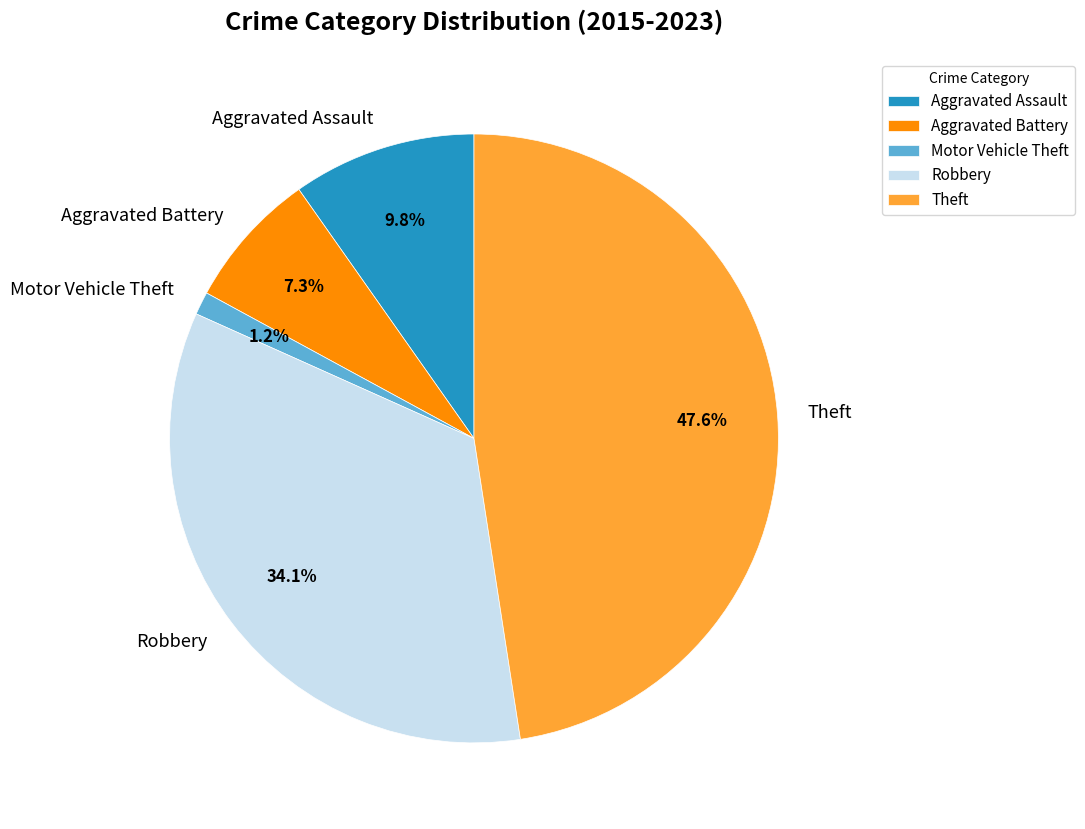

Rank the categories by value from lowest to highest.

Motor Vehicle Theft, Aggravated Battery, Aggravated Assault, Robbery, Theft